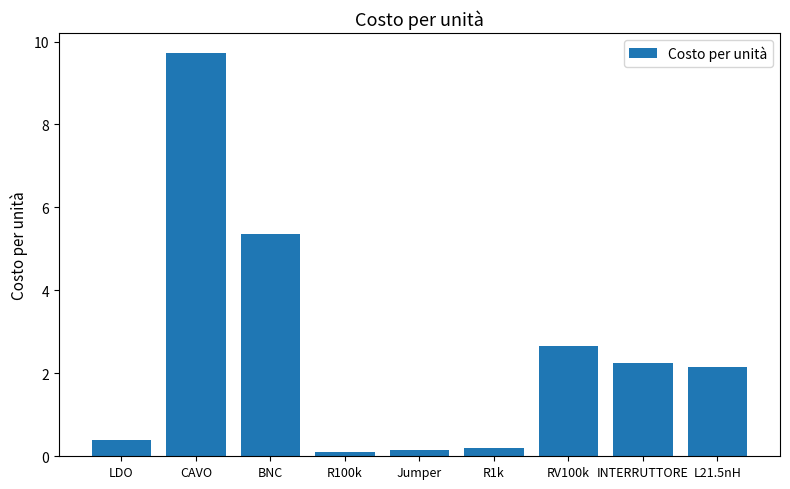

What position from the right is CAVO?

8